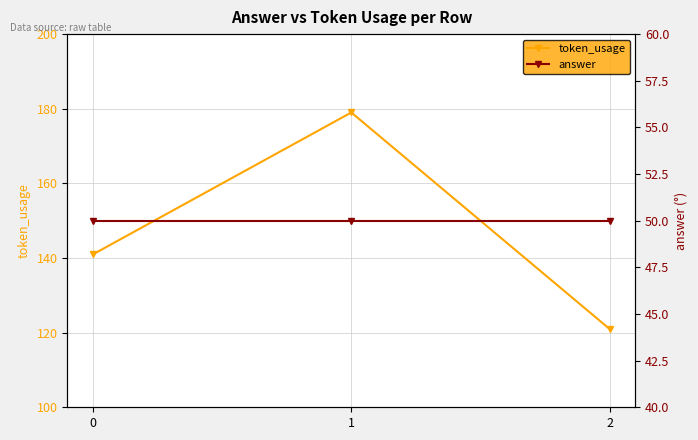

True or false: answer has a value of 30 at 0.

False